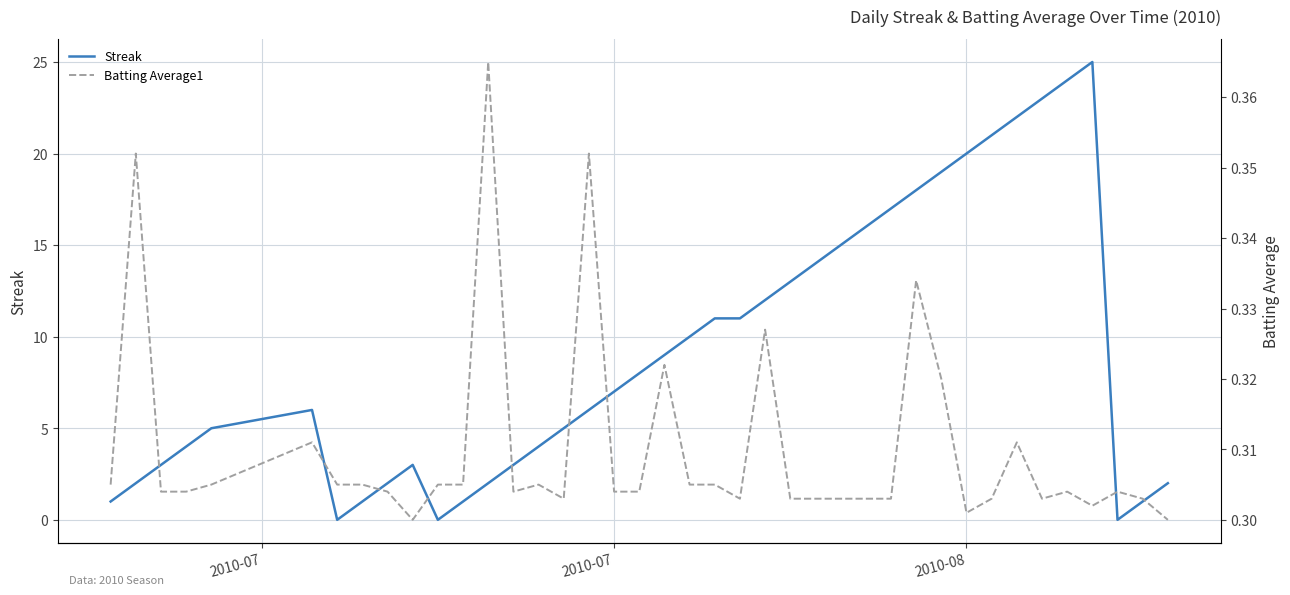

What is the value of the Batting Average1 point at the 19th from the left?

0.3